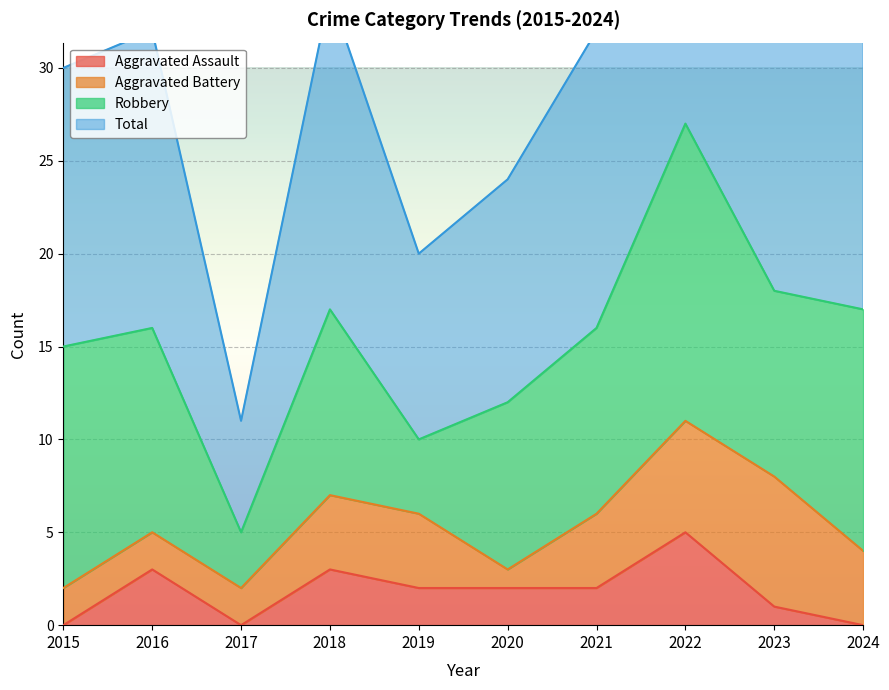

Is it true that Aggravated Assault equals 1 at 2023?

True